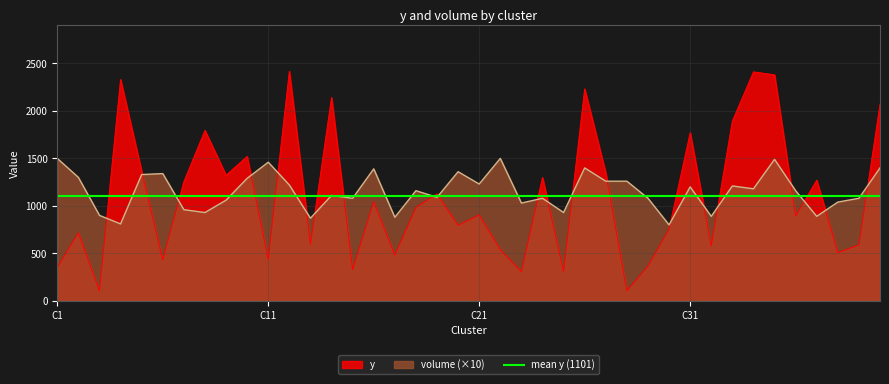

What is the difference between the maximum and second lowest values in the y series?

2311